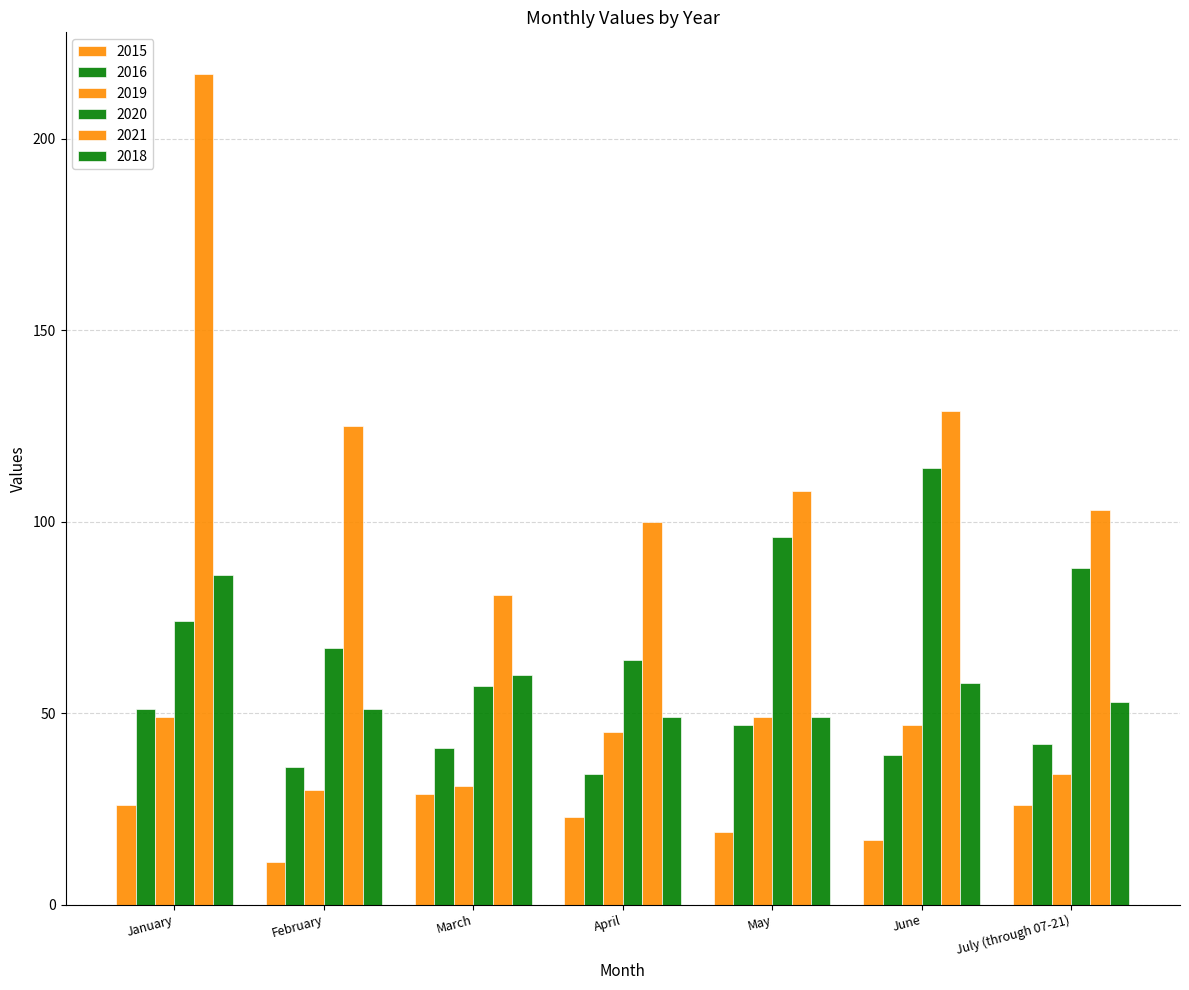

Does the chart contain any negative values?

No